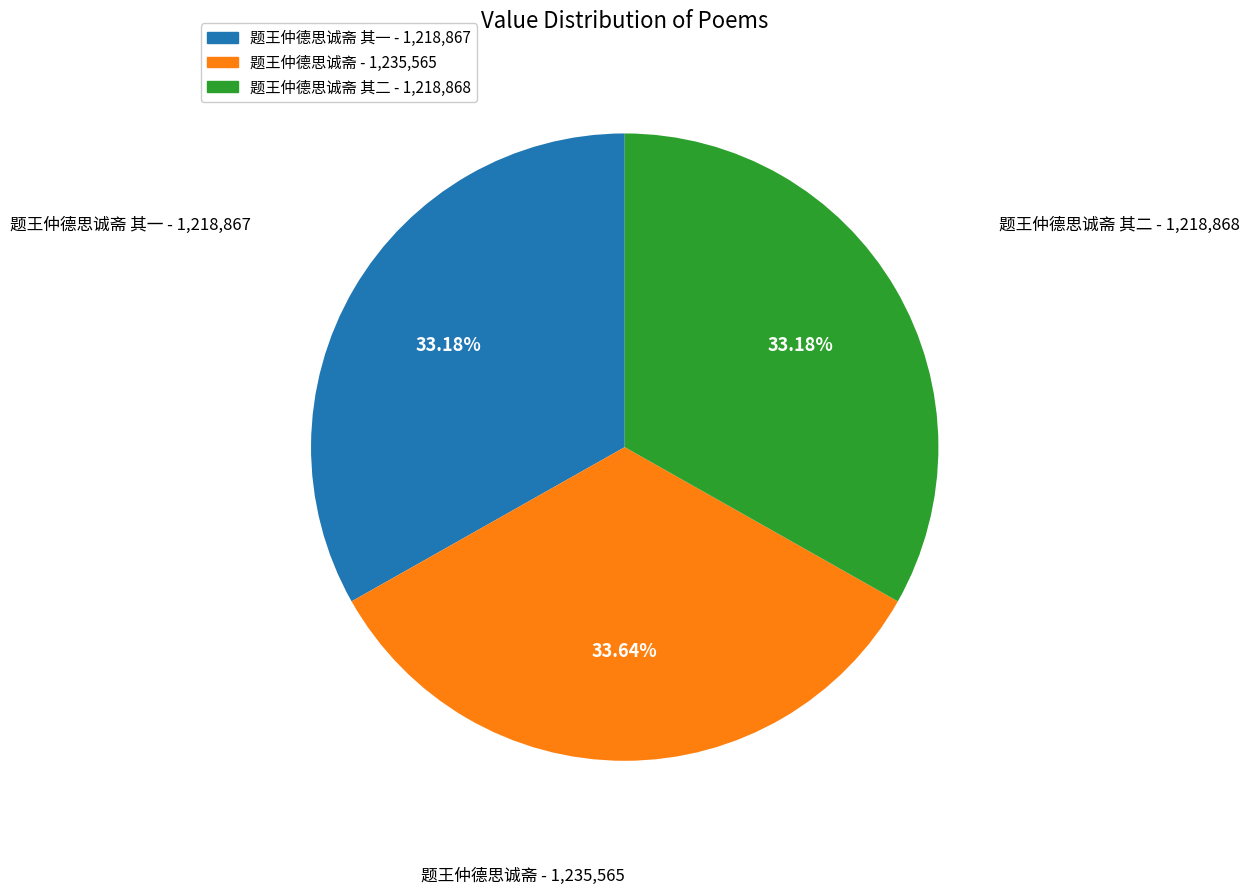

How many slices are in this pie chart?

3